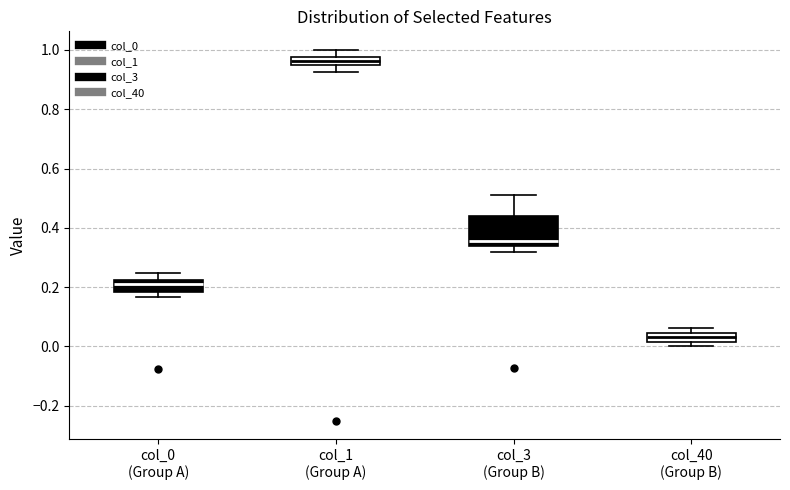

Which box is the tallest, from its lower edge to its upper edge?

col_3 (Group B)